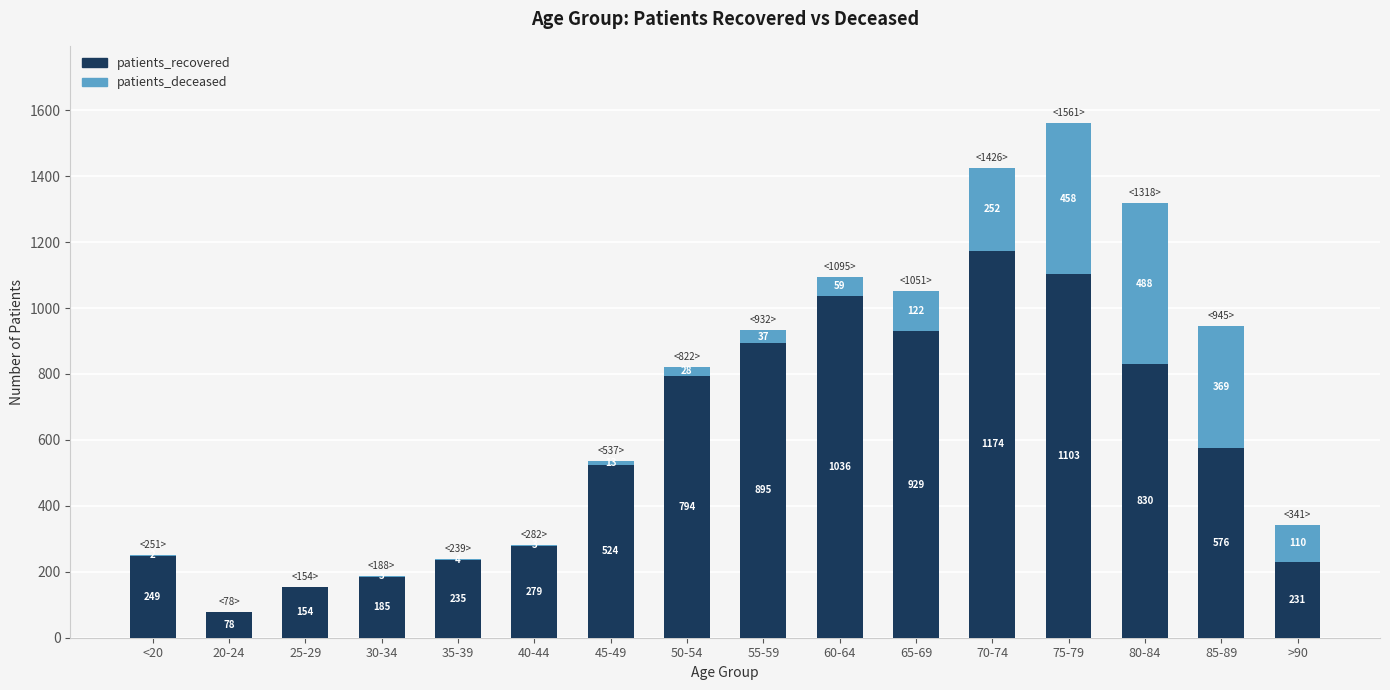

What is the highest value of the patients_recovered series?

1174